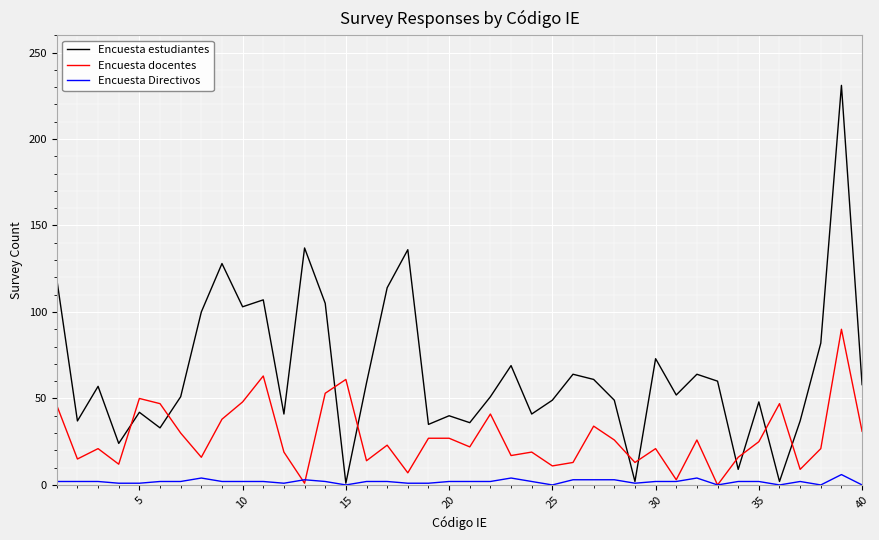

Which series has the largest range (max minus min)?

Encuesta estudiantes